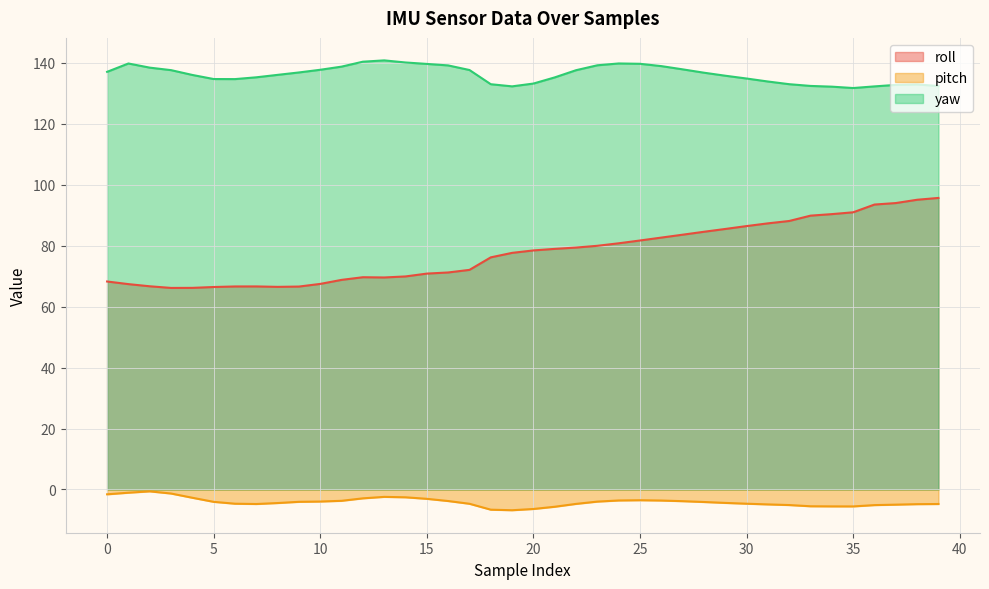

Reading left to right, what are all the values shown in this chart?

roll: 68.2	67.4	66.7	66.1	66.1	66.4	66.6	66.6	66.5	66.6	67.4	68.8	69.6	69.5	69.9	70.8	71.2	72.0	76.2	77.6	78.4	78.9	79.4	79.9	80.8	81.7	82.6	83.6	84.5	85.5	86.4	87.3	88.1	89.8	90.3	90.9	93.5	94.0	95.0	95.6
pitch: -1.6	-1.1	-0.6	-1.3	-2.7	-4.0	-4.7	-4.8	-4.4	-4.0	-4.0	-3.7	-2.9	-2.4	-2.6	-3.1	-3.8	-4.7	-6.6	-6.8	-6.4	-5.7	-4.7	-4.0	-3.6	-3.5	-3.6	-3.8	-4.1	-4.4	-4.7	-4.9	-5.1	-5.5	-5.5	-5.5	-5.1	-5.0	-4.8	-4.8
yaw: 137.0	139.7	138.4	137.6	136.0	134.6	134.6	135.2	136.0	136.8	137.7	138.7	140.3	140.8	140.1	139.6	139.1	137.6	132.9	132.2	133.2	135.2	137.5	139.2	139.8	139.6	138.9	137.8	136.7	135.7	134.8	133.8	132.9	132.4	132.1	131.7	132.2	132.7	132.9	132.3